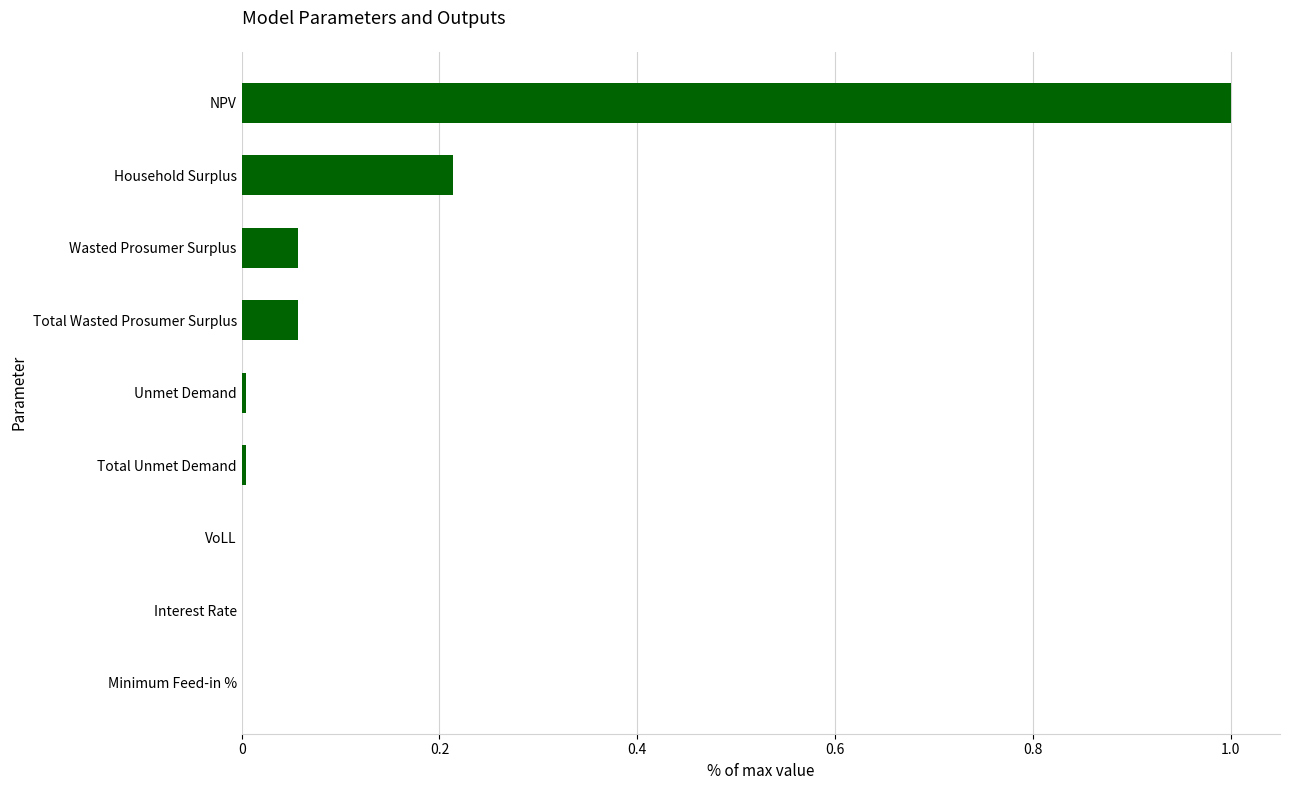

The chart shows a value of 0.0 at Interest Rate. True or false?

True